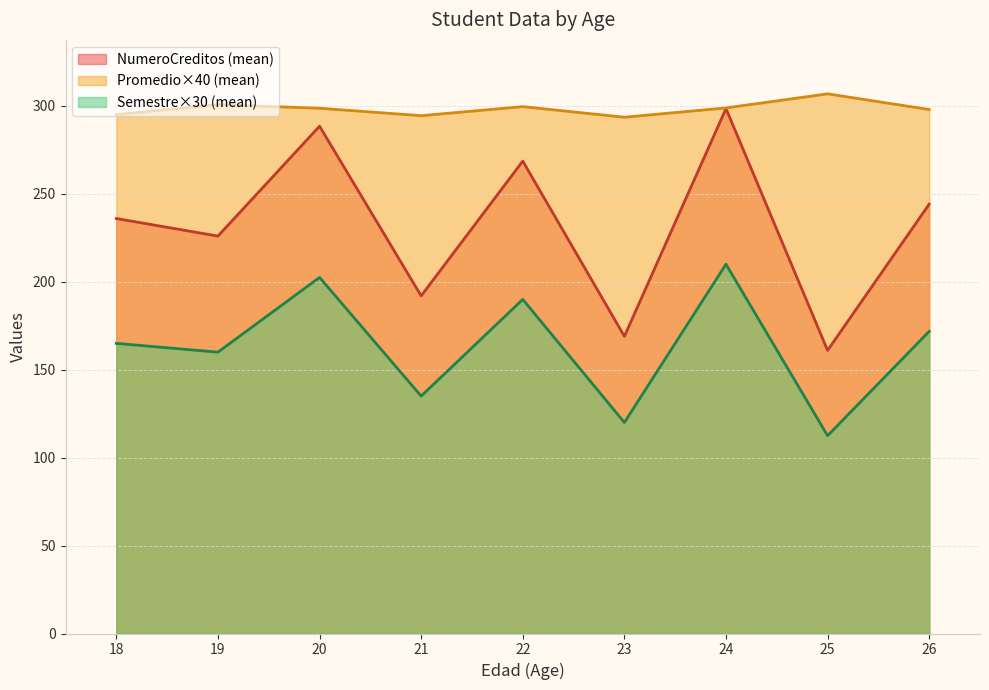

Is it true that NumeroCreditos (mean) equals 298.5 at 24?

True